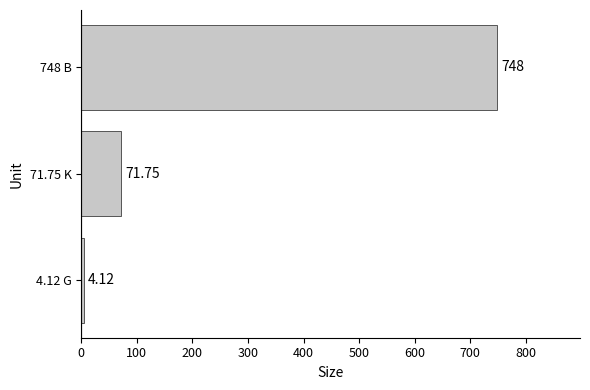

Does the chart contain stacked bars?

No